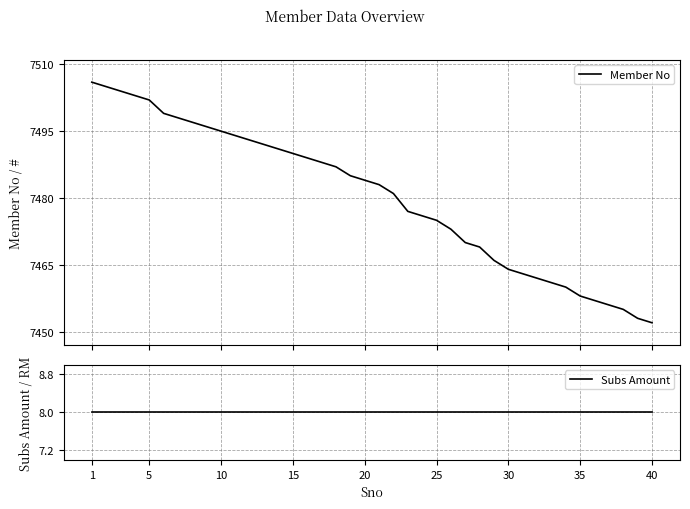

What is the minimum value for Member No?

7452